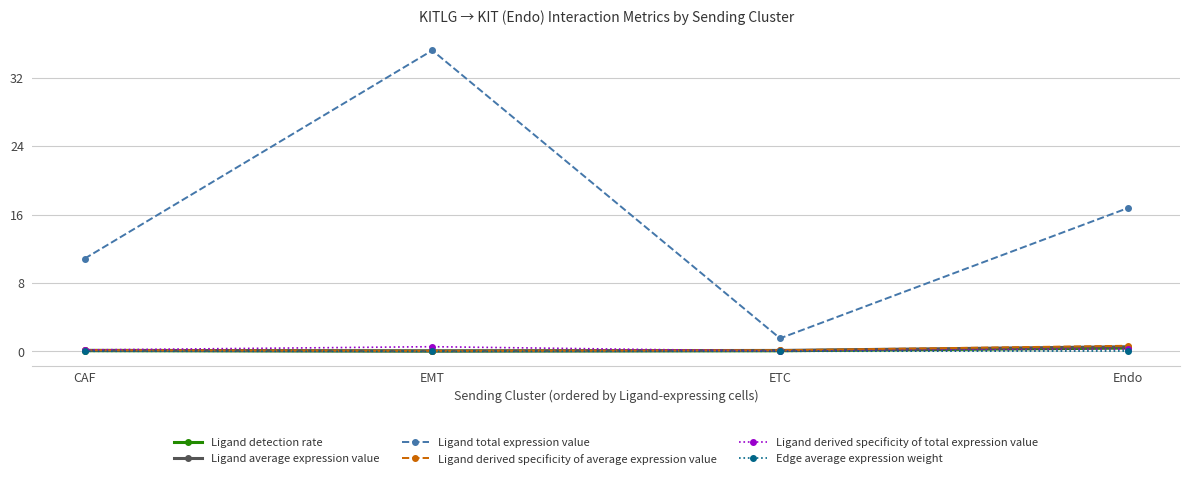

How many interior local valleys does the Edge average expression weight series have?

1